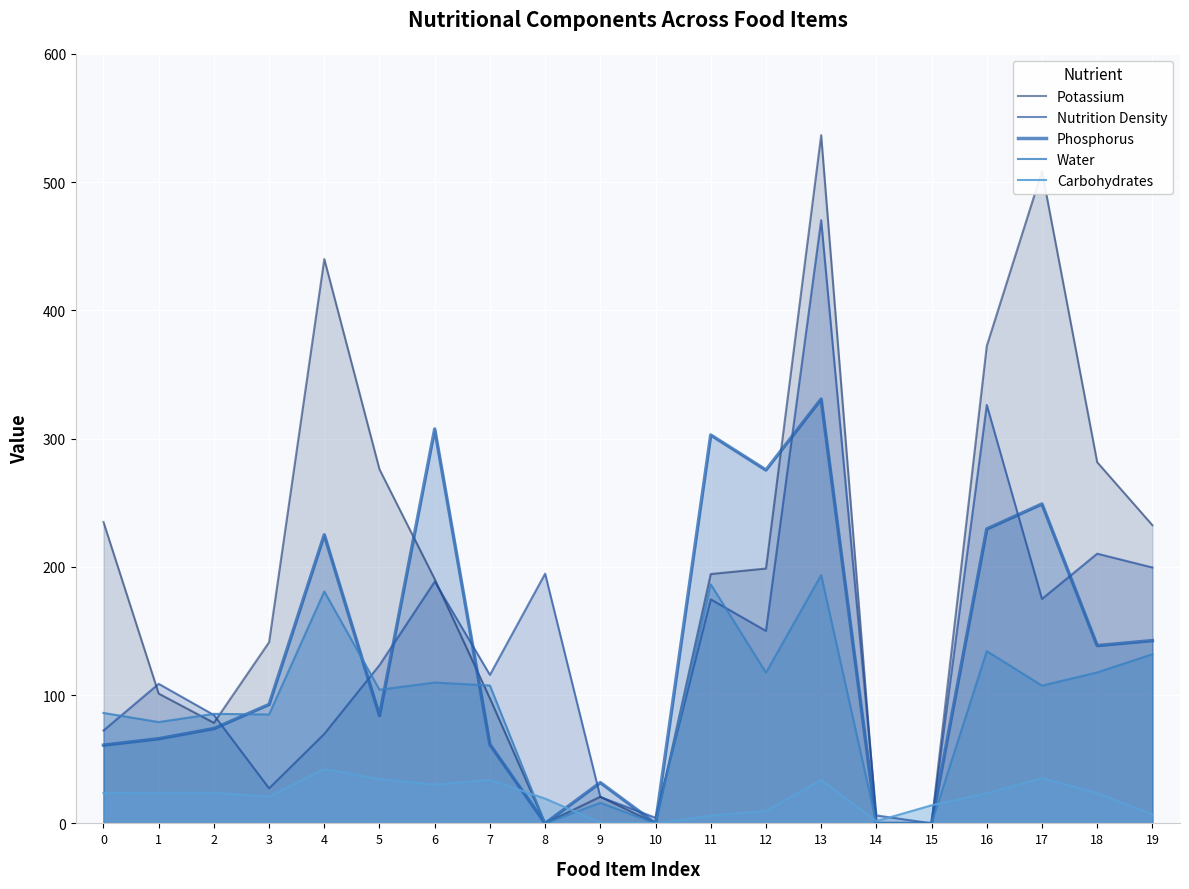

Which series has the largest total across all categories?

Potassium